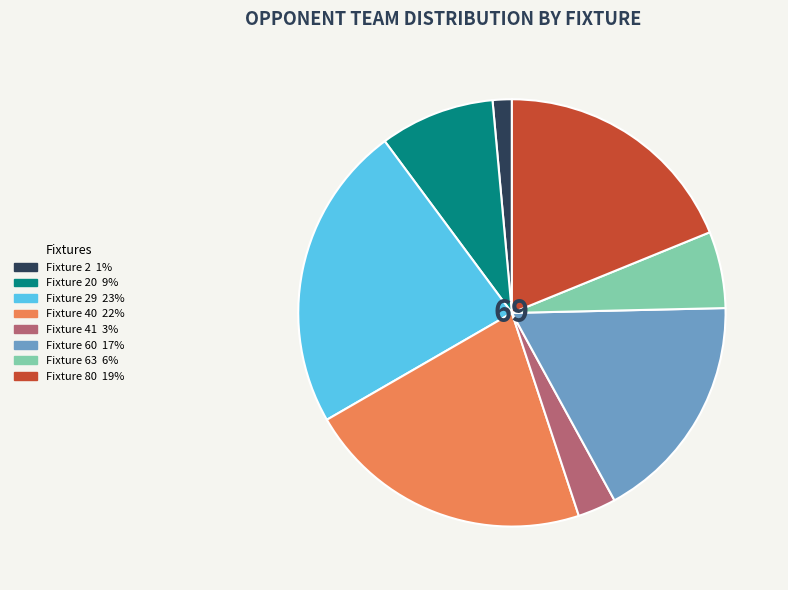

Is there a majority slice in this chart?

No